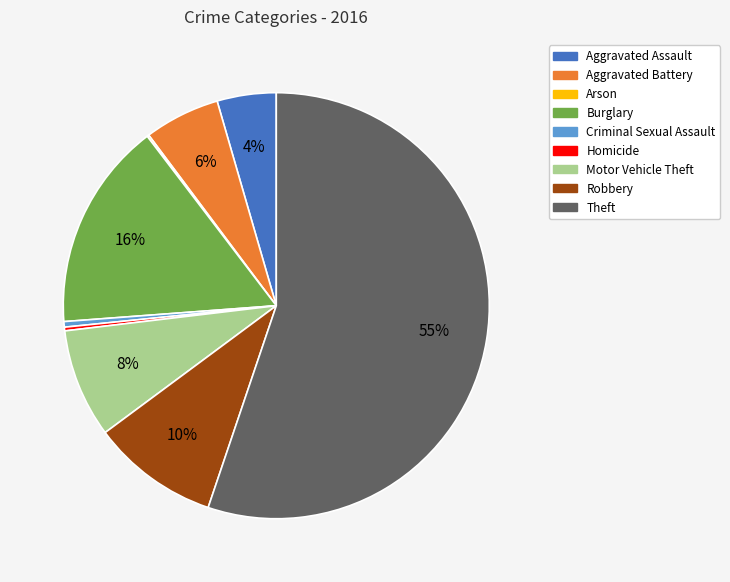

Which slice represents more than half of the pie?

Theft